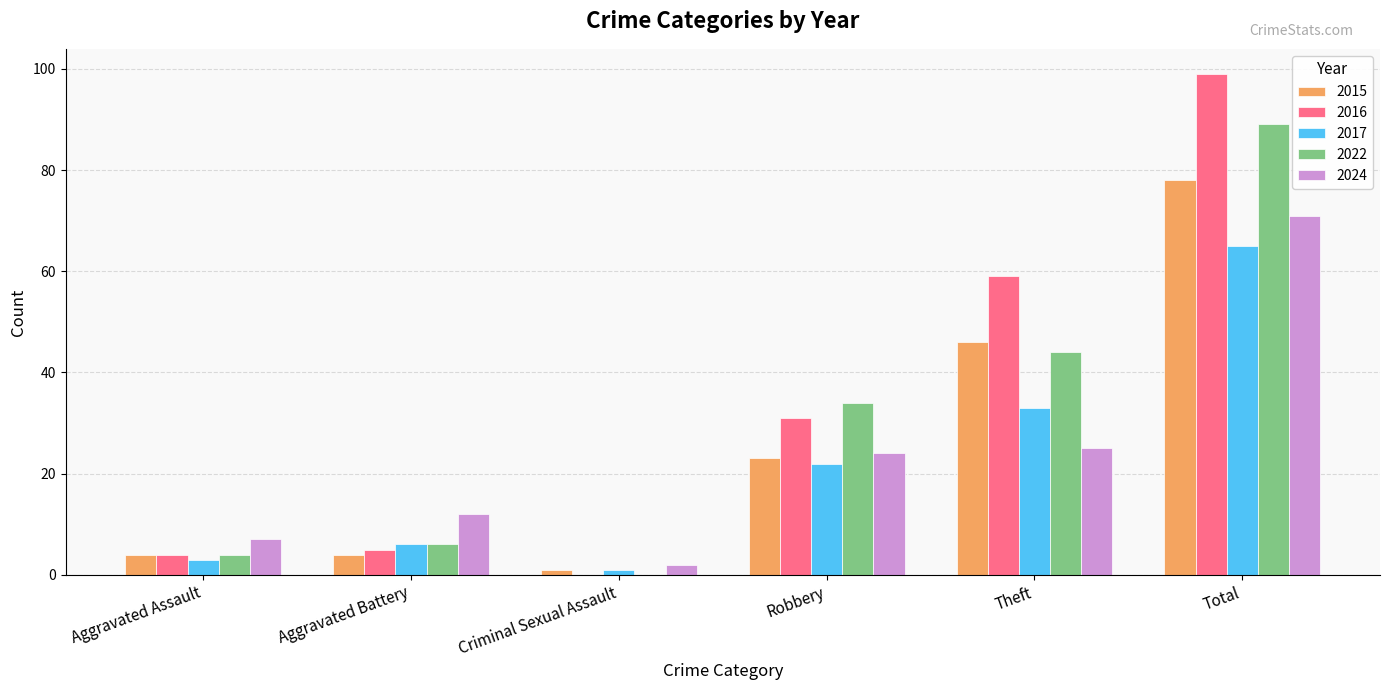

Which series has the largest range (max minus min)?

2016